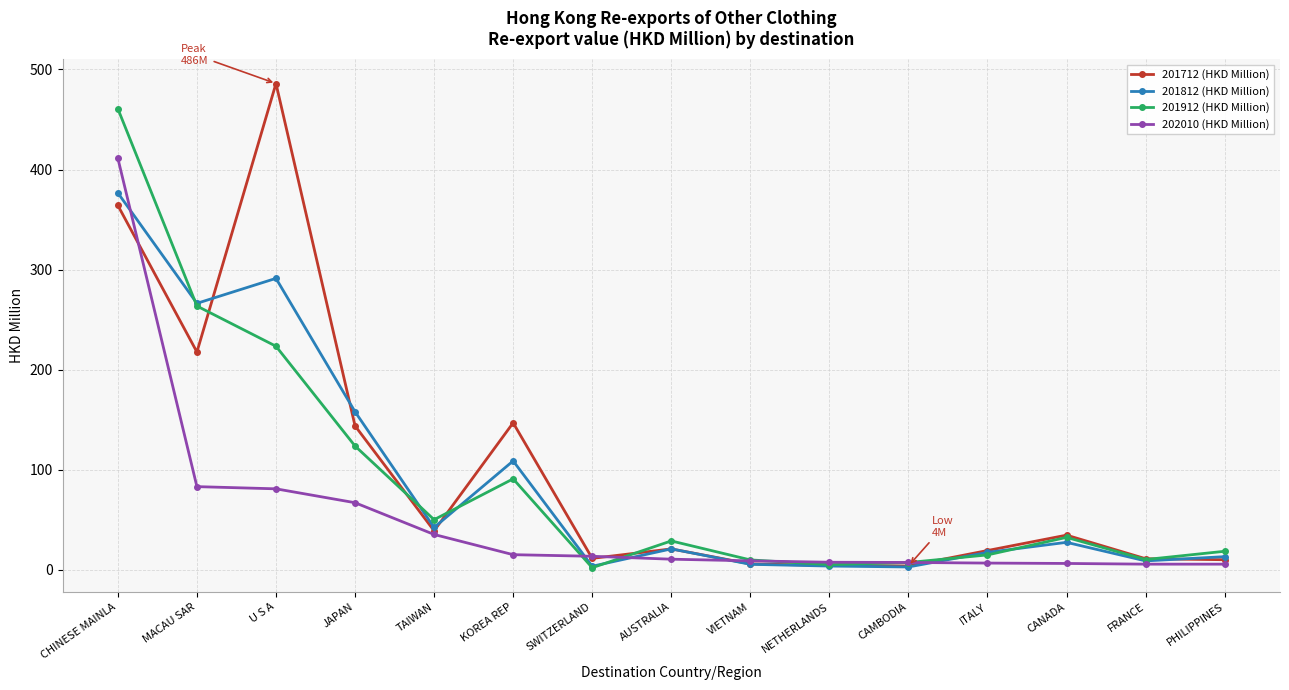

What is the greatest value displayed?

485.9